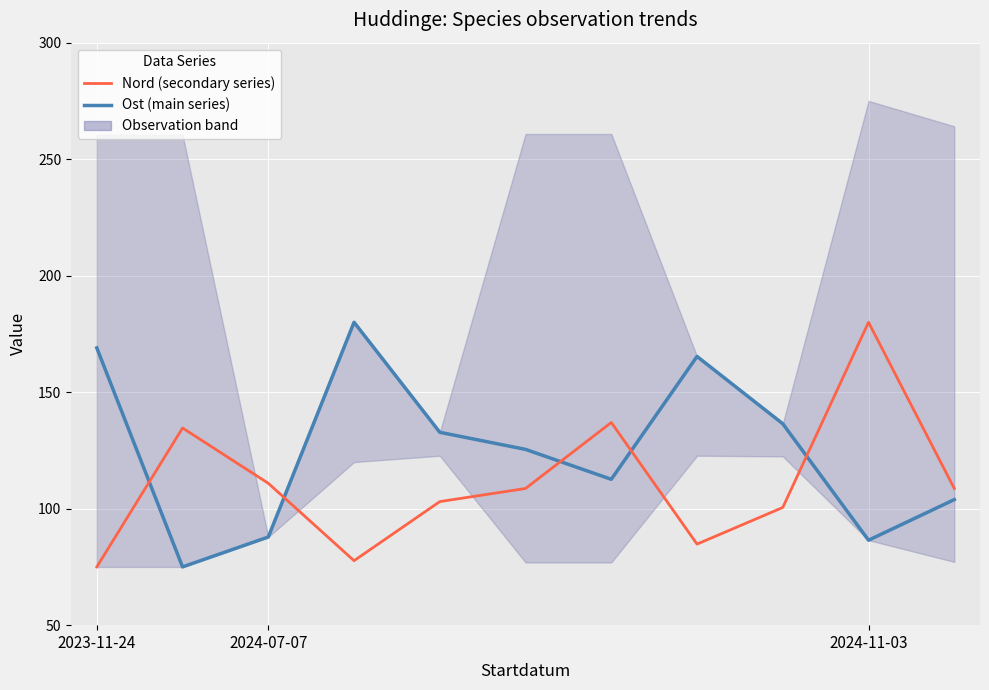

Where is the first local minimum for Nord (secondary series)?

3